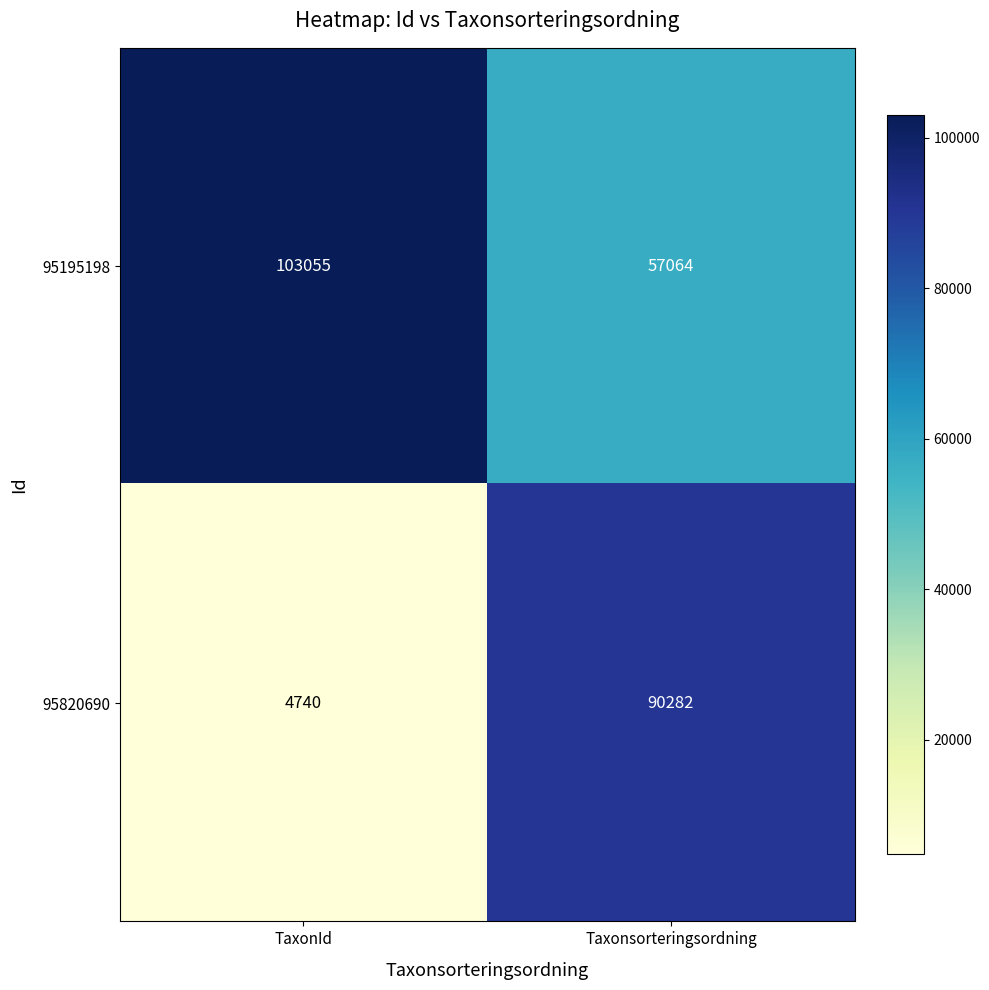

What is the approximate value of 95195198 at Taxonsorteringsordning, to the nearest 100?

57100